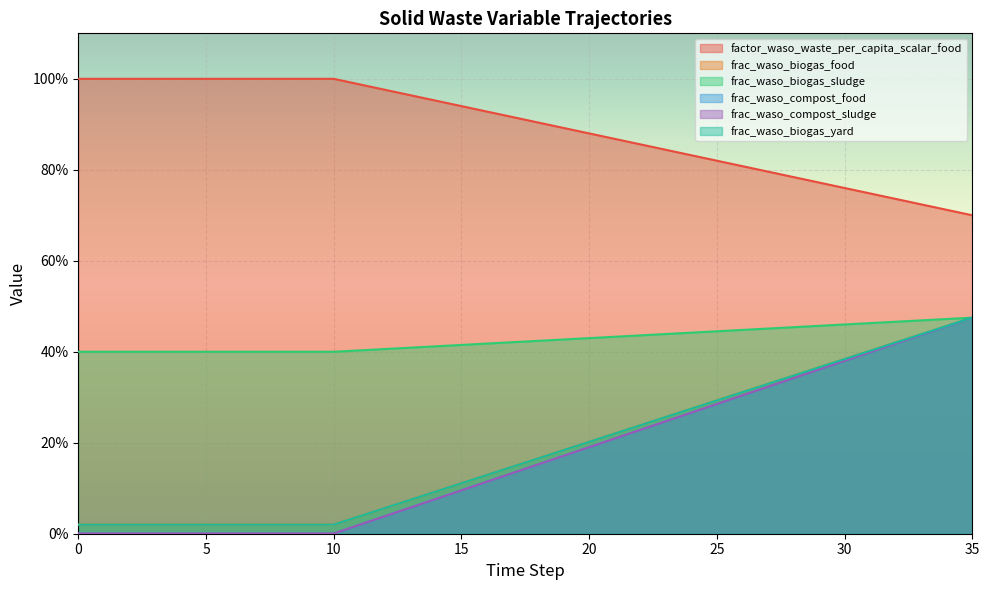

Does the chart display data point markers on the line(s)?

No